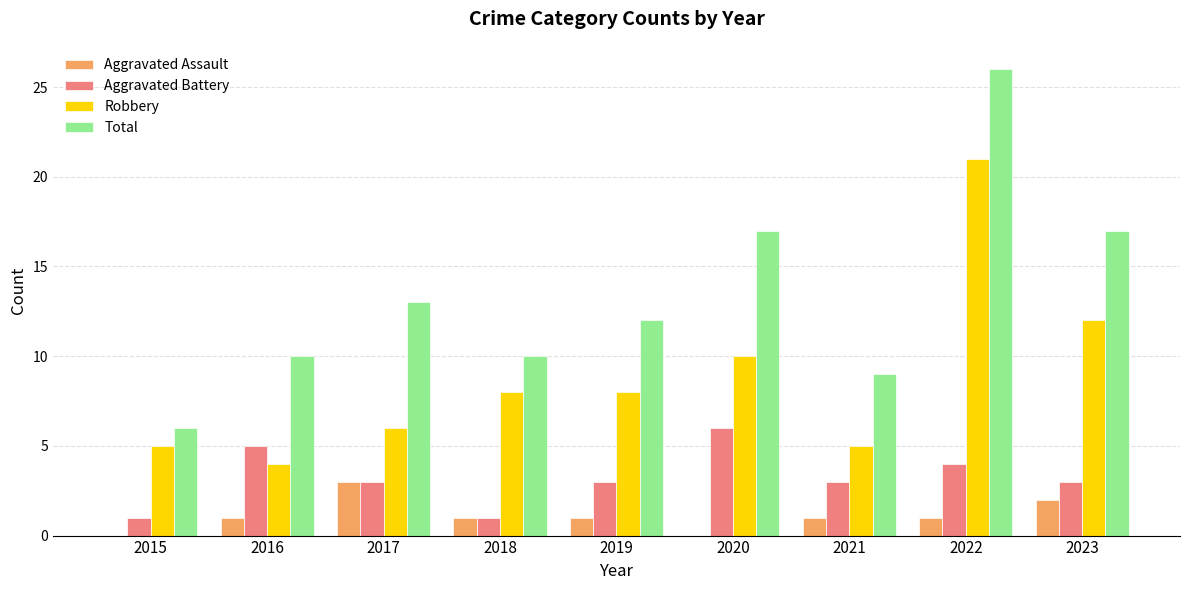

At which label is Robbery closest to 12?

2023